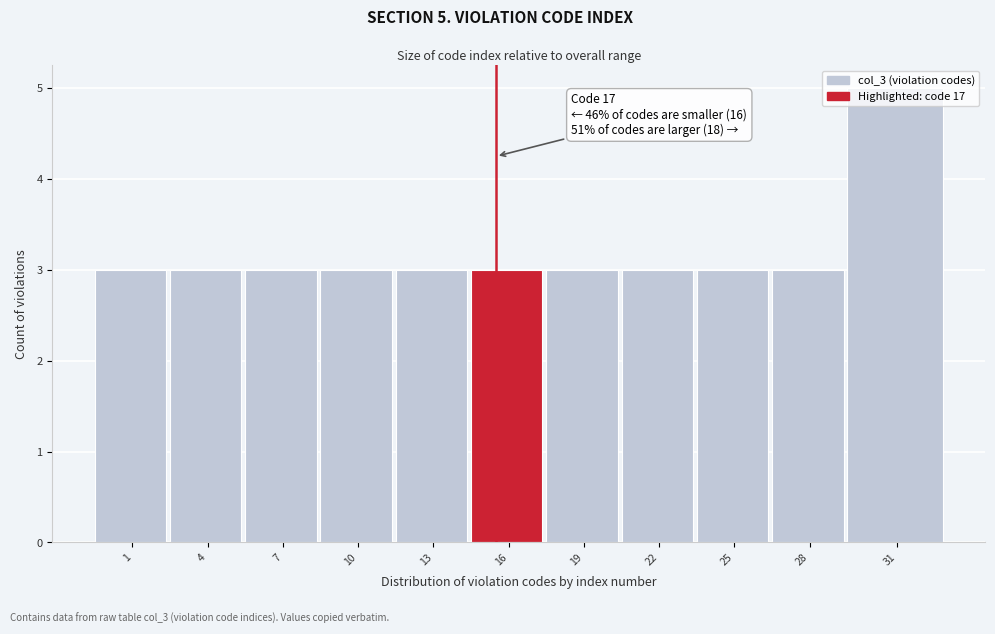

Approximately how many times larger is the value at 7 compared to 10?

1.0